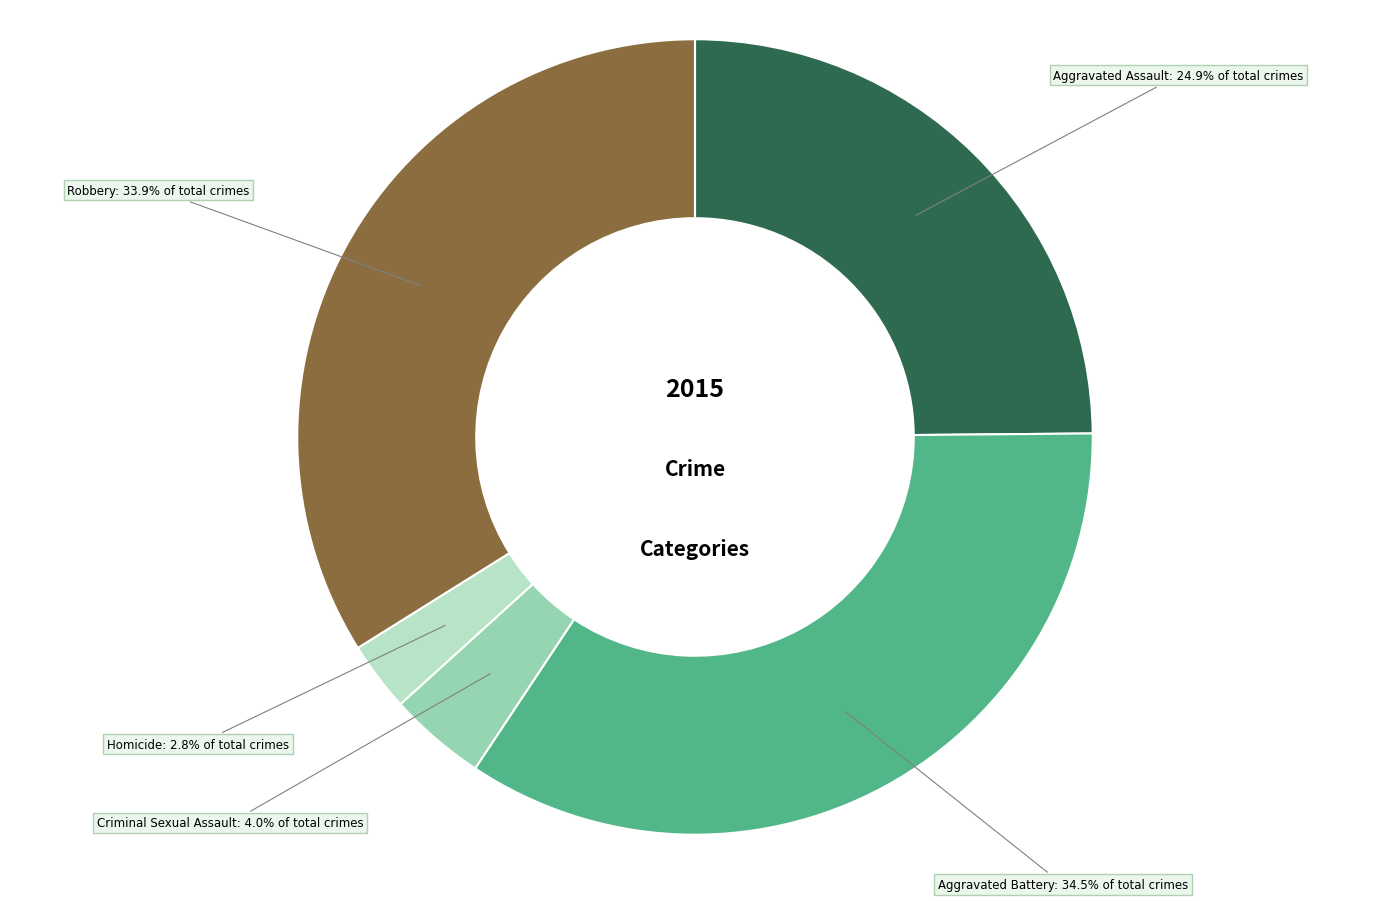

Is there a majority slice in this chart?

No